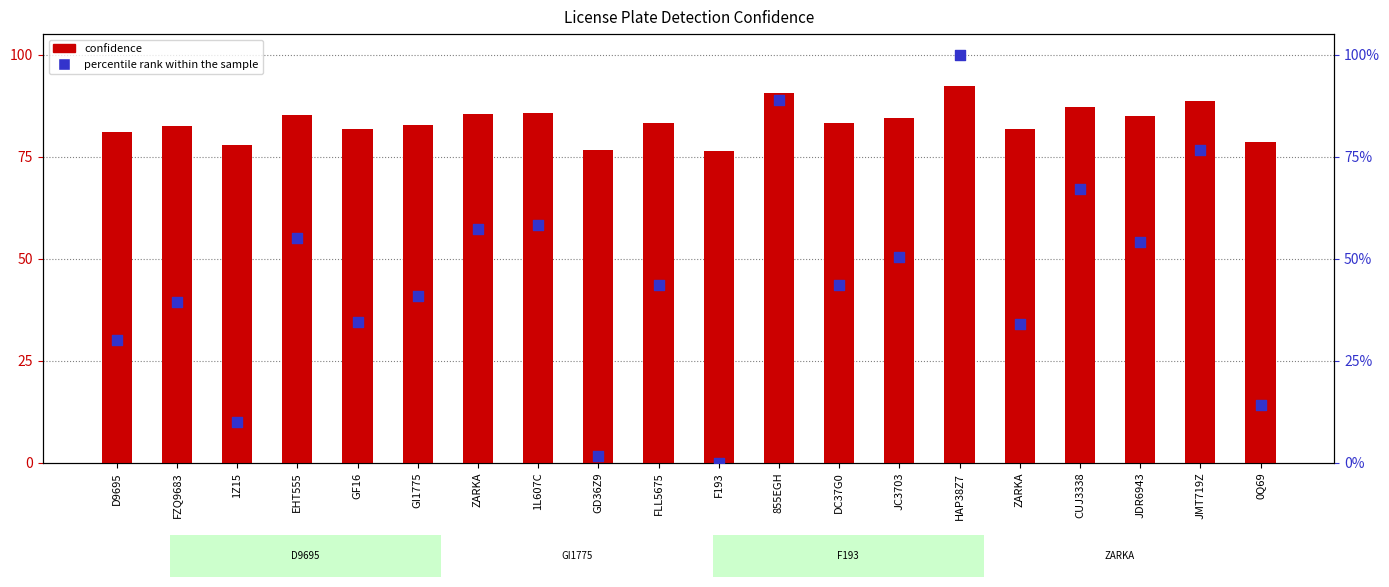

Which series contains the highest Y value?

percentile rank within the sample